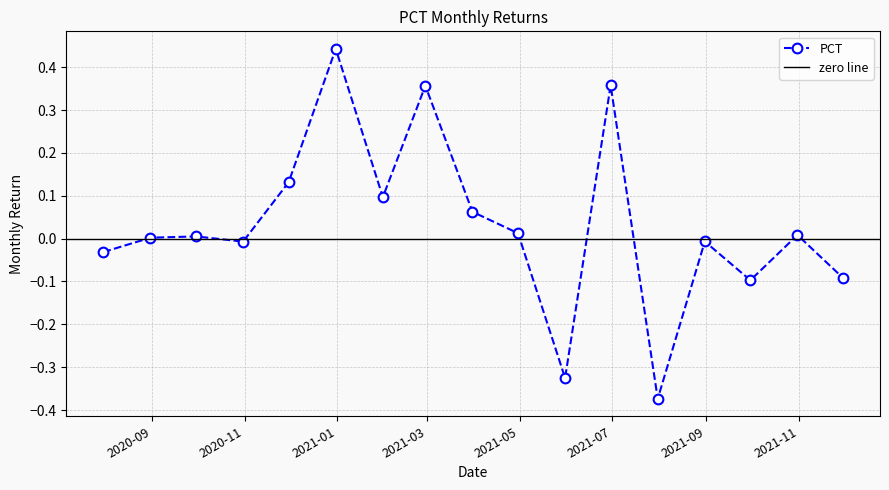

How many points are higher than both their immediate neighbors (excluding endpoints)?

6